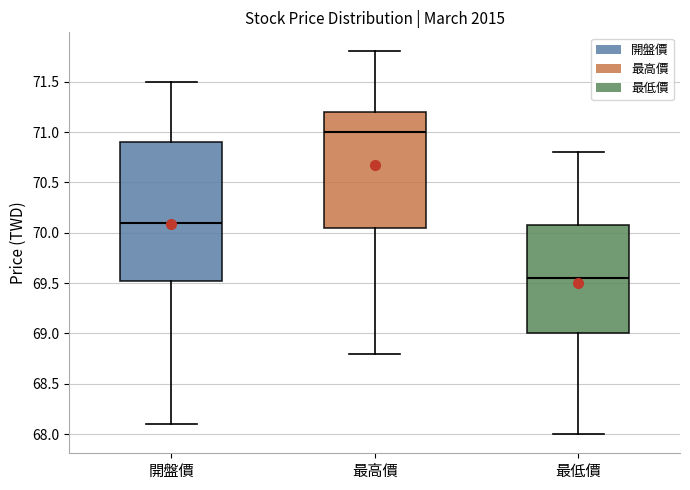

Reading left to right, transcribe this box plot: for each box, give where its median line is, the range the box spans, and where its two whiskers end, as read against the y-axis. The values are not printed on the chart, so give them approximately, as read against the axis.

開盤價: median 70.10, box 69.55 to 70.90, whiskers 68.10 to 71.50
最高價: median 71.00, box 70.05 to 71.20, whiskers 68.80 to 71.80
最低價: median 69.55, box 69.00 to 70.10, whiskers 68.00 to 70.80